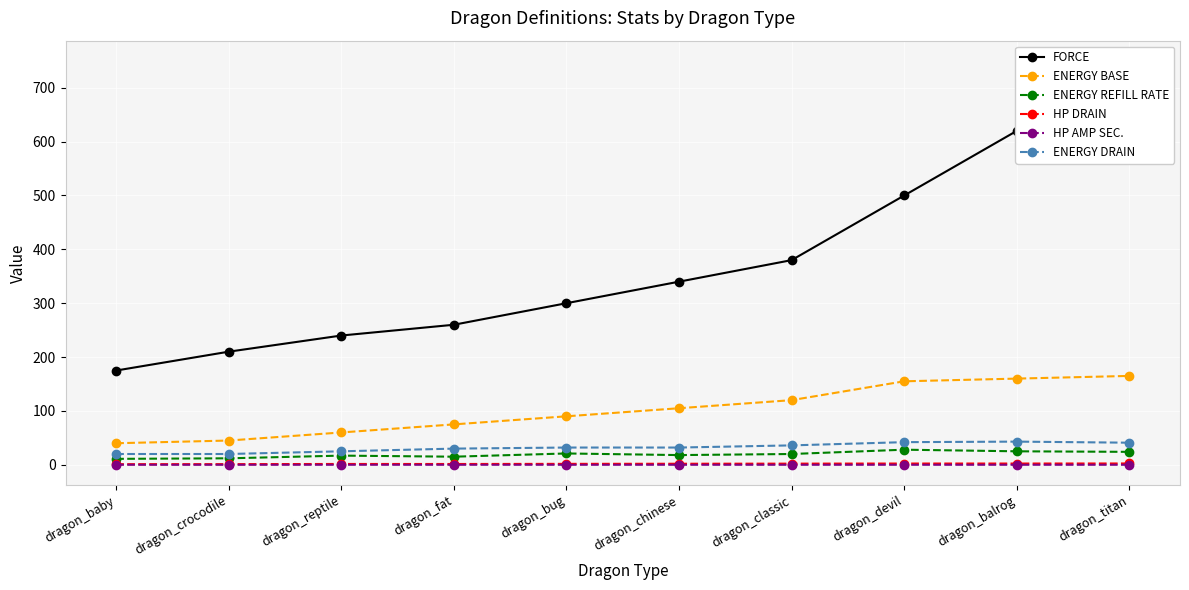

Reading left to right, what are all the values shown in this chart?

FORCE: 175.0	210.0	240.0	260.0	300.0	340.0	380.0	500.0	620.0	750.0
ENERGY BASE: 40.0	45.0	60.0	75.0	90.0	105.0	120.0	155.0	160.0	165.0
ENERGY REFILL RATE: 11.0	12.0	17.0	15.0	21.0	18.0	20.0	28.0	25.0	24.0
HP DRAIN: 1.1	1.1	1.5	1.4	1.7	1.9	2.1	2.3	2.3	2.4
HP AMP SEC.: 0.0	0.0	0.0	0.0	0.0	0.0	0.0	0.0	0.0	0.0
ENERGY DRAIN: 20.0	20.0	25.0	30.0	32.0	32.0	36.0	42.0	43.0	41.0